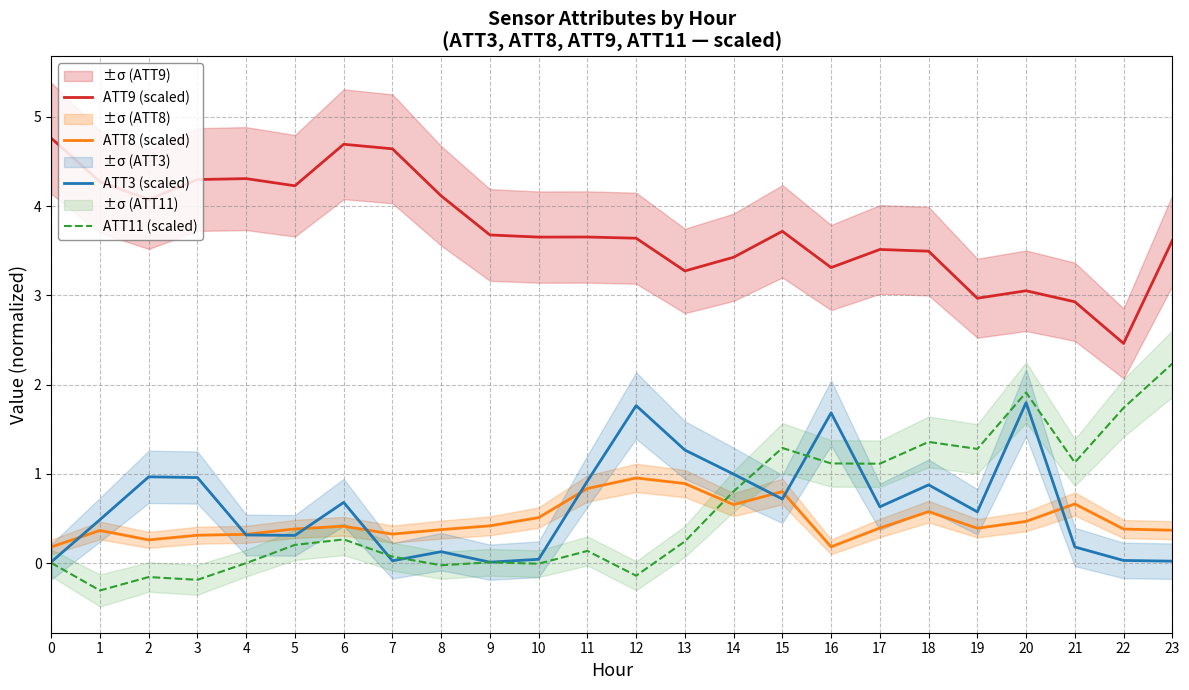

What is the value of the ATT9 (scaled) point at the 17th from the left?

3.3